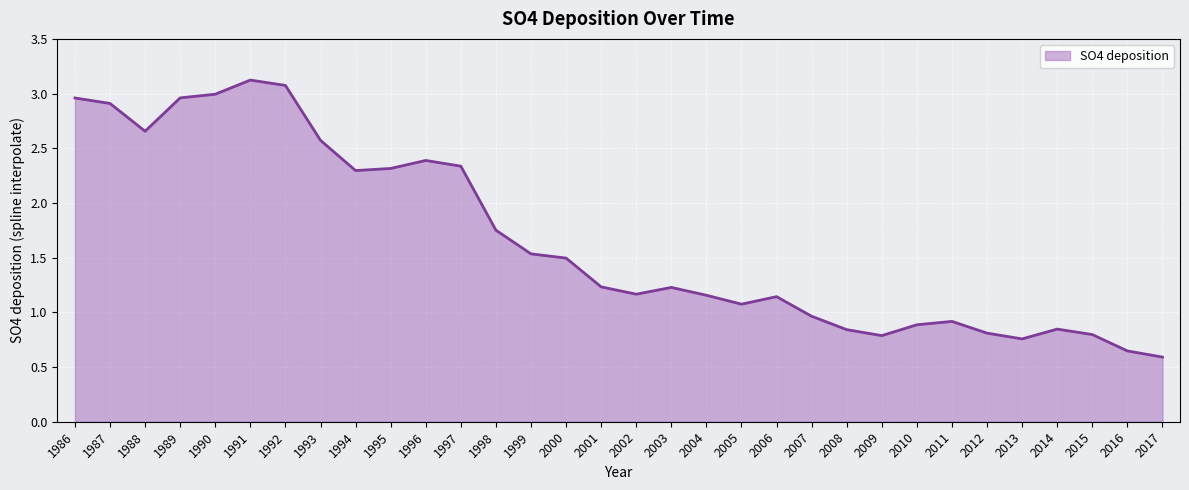

Is it true that the value at 1990 is 3.0?

True